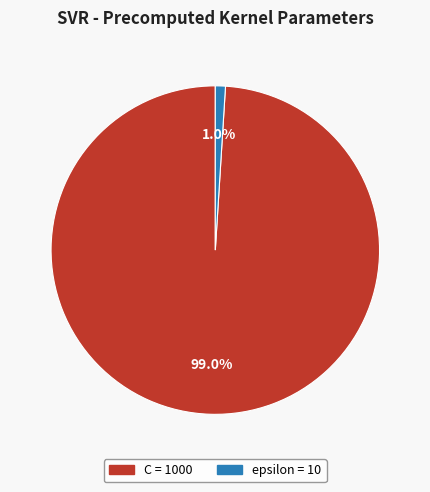

Which category accounts for the majority?

C